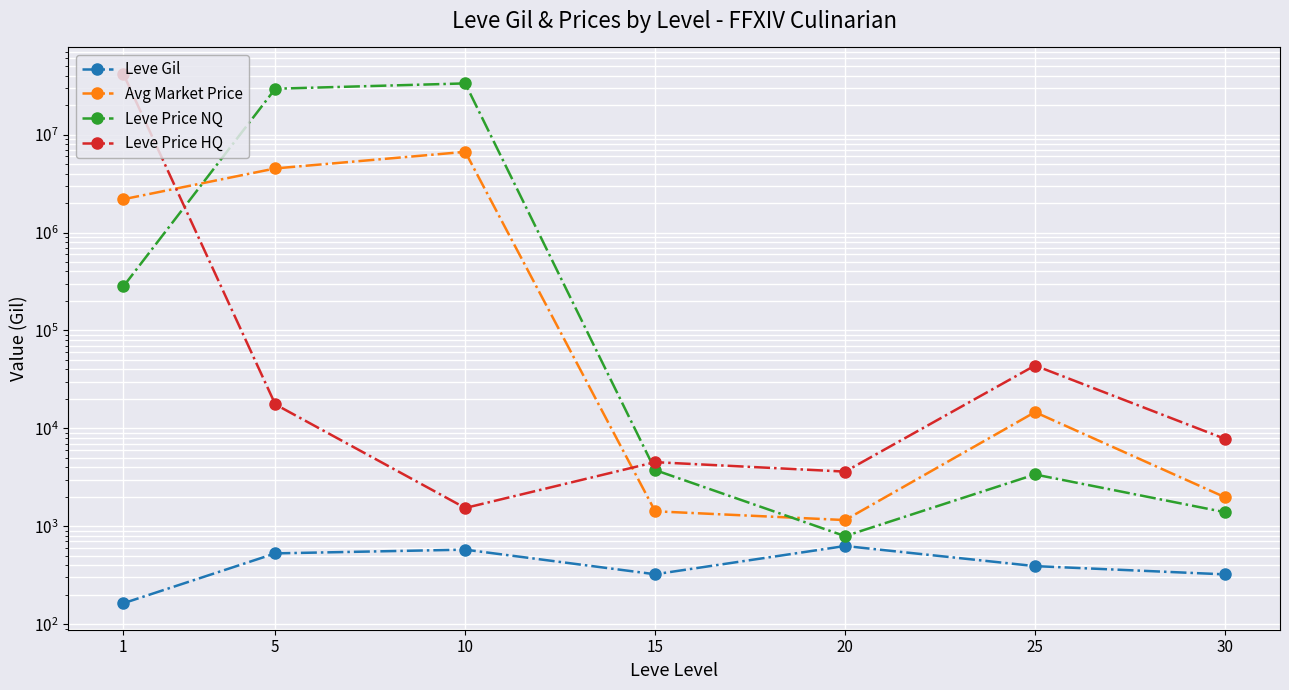

True or false: Leve Price HQ and Leve Gil intersect in this chart.

False